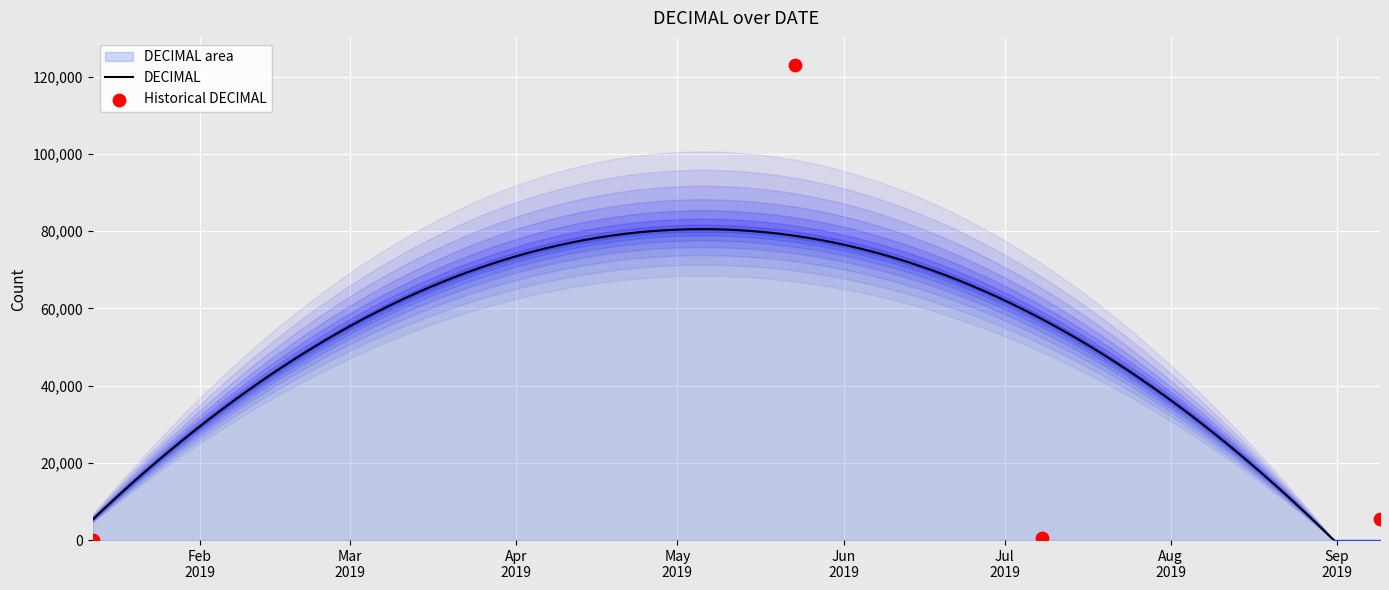

Approximately how many times larger is the value at 2019-05-23 compared to 2019-09-09?

22.7